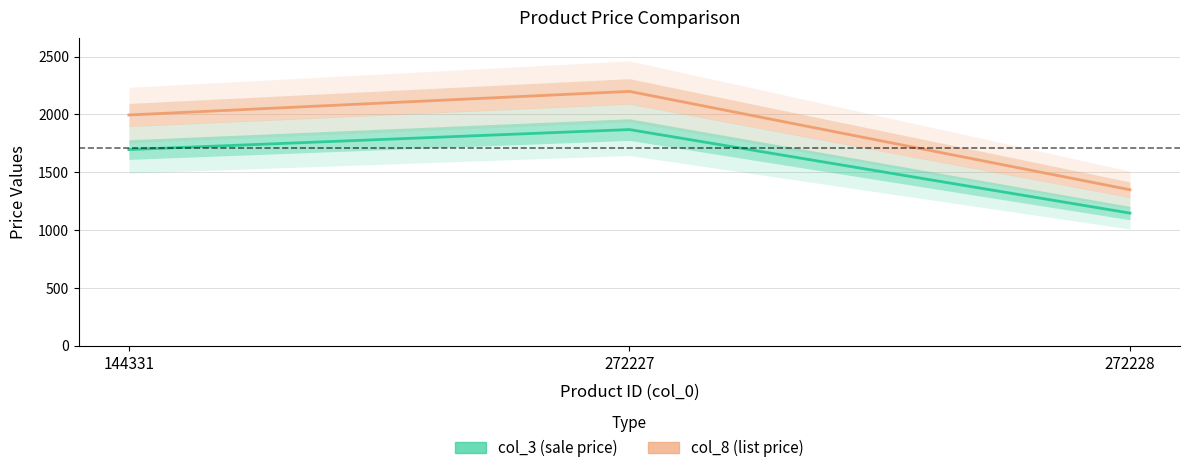

What is the total value across all series at 272228?

2496